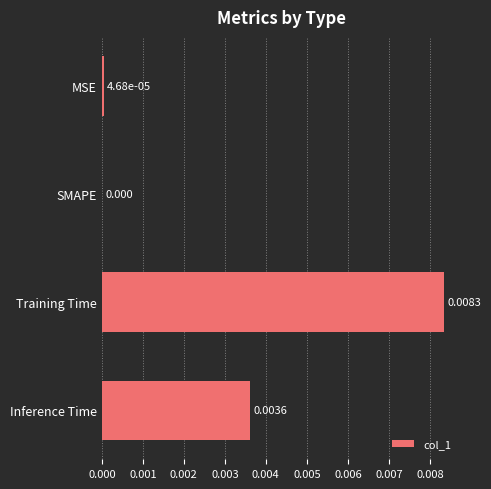

Which has a higher value, SMAPE or Training Time?

Training Time